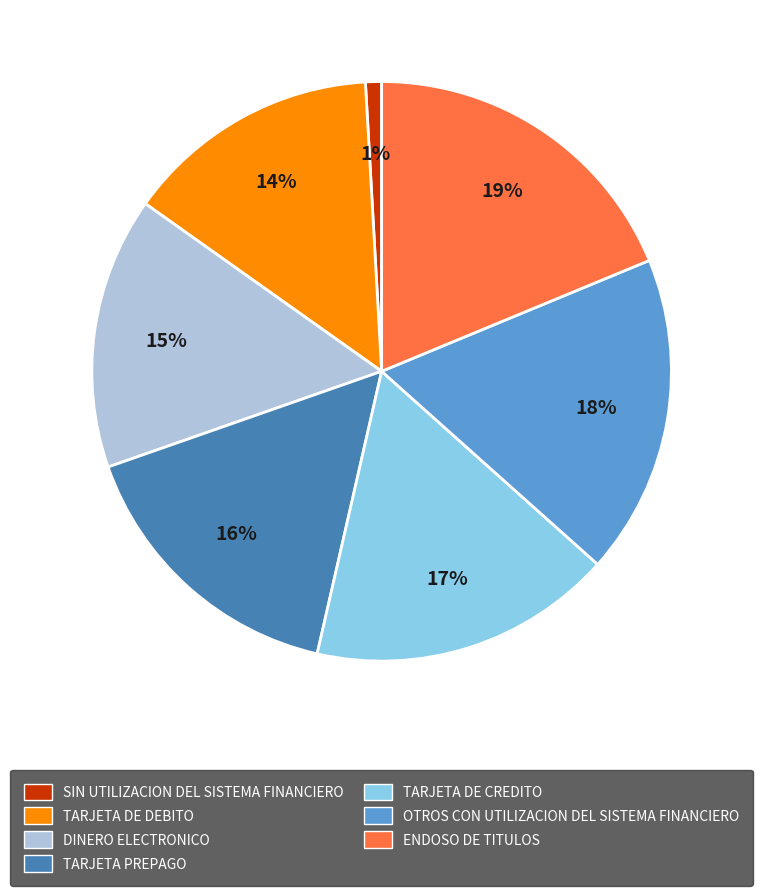

Does any single category account for the majority?

No